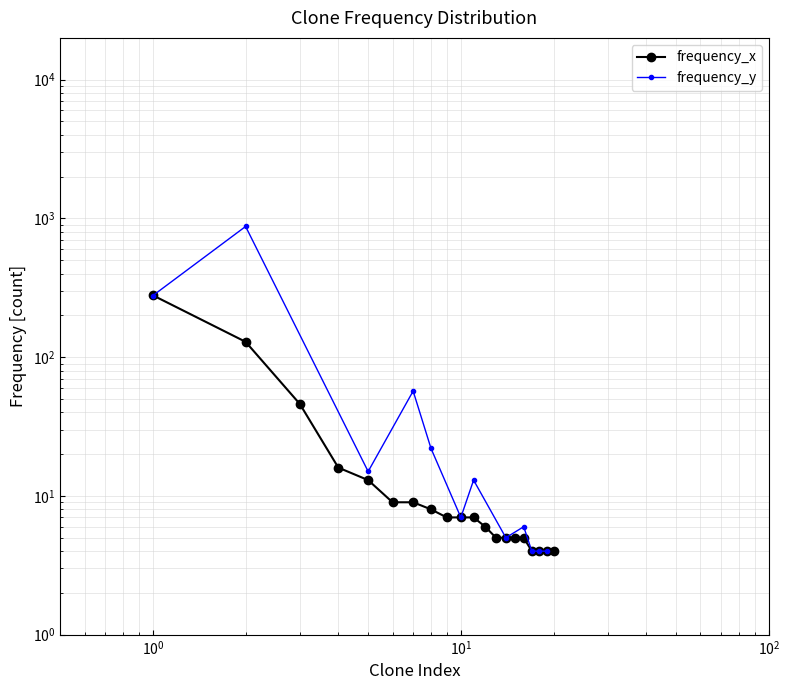

Which has a higher value, 10 or 12?

10